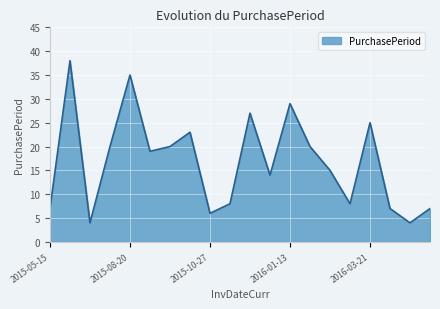

What is the difference between the maximum and minimum values?

34